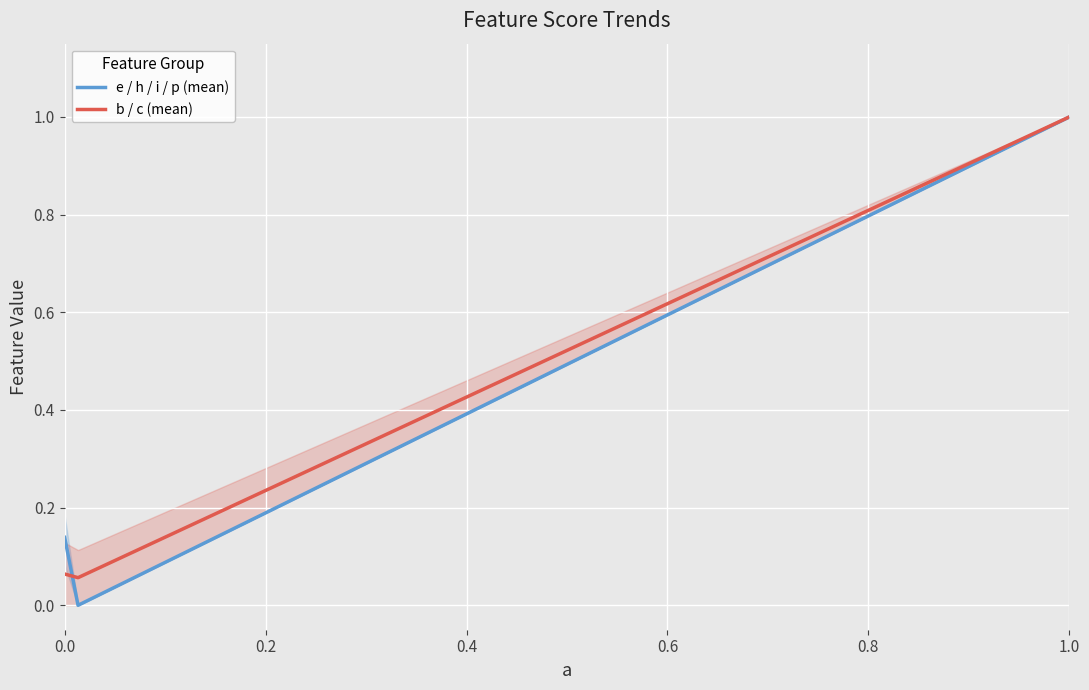

What are all the series names shown in the legend?

e / h / i / p (mean), b / c (mean)